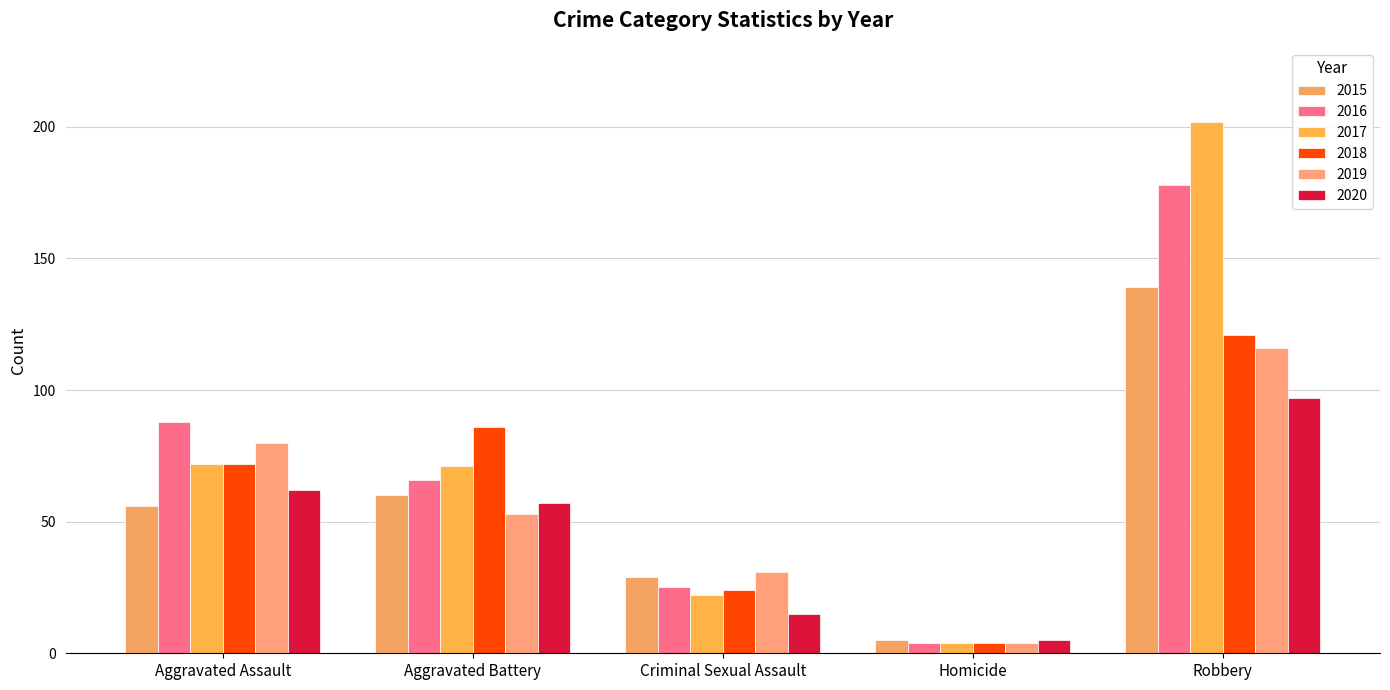

Rank the categories by 2016 value from lowest to highest.

Homicide, Criminal Sexual Assault, Aggravated Battery, Aggravated Assault, Robbery